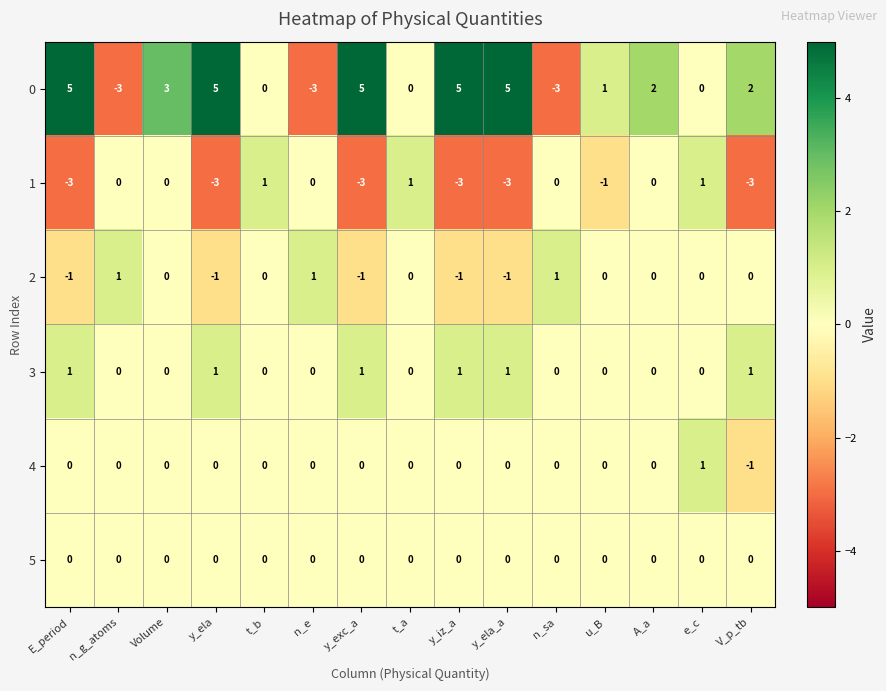

Is it true that 0 equals 4 at t_b?

False